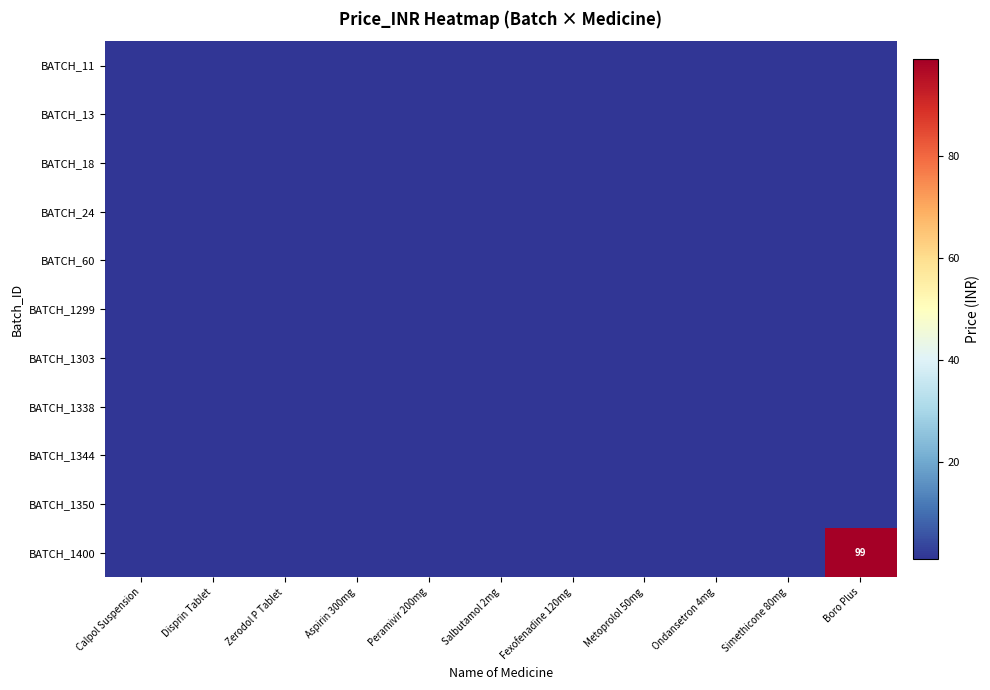

At Zerodol P Tablet, list the series in order from largest to smallest.

BATCH_11, BATCH_13, BATCH_18, BATCH_24, BATCH_60, BATCH_1299, BATCH_1303, BATCH_1338, BATCH_1344, BATCH_1350, BATCH_1400